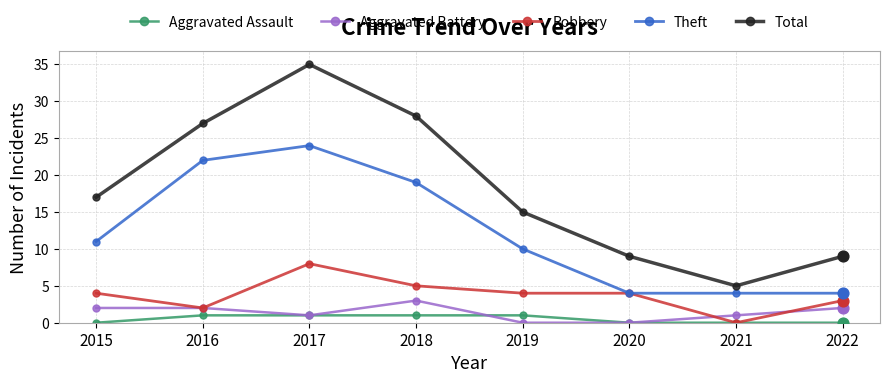

Which series has the widest spread of values?

Total